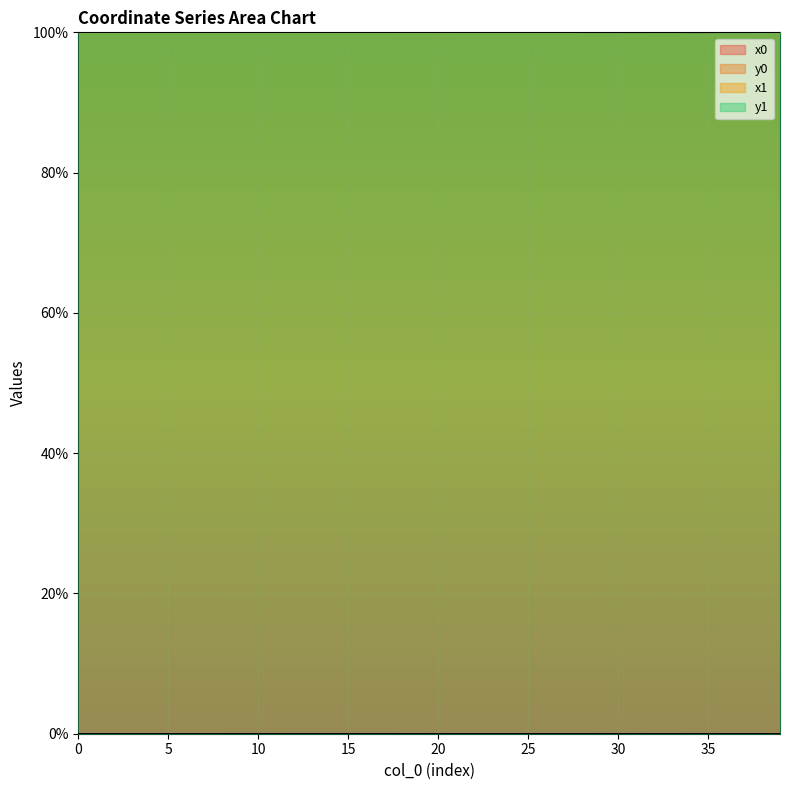

What is the sum of all y0 values?

0.3